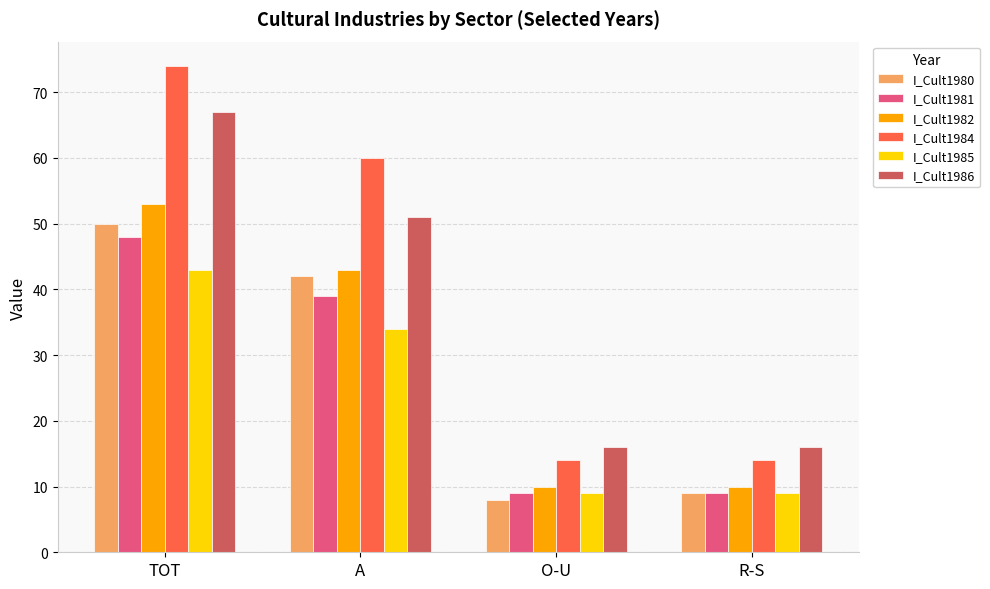

Reading right to left, list all the values displayed in this chart.

I_Cult1980: R-S=9	O-U=8	A=42	TOT=50
I_Cult1981: R-S=9	O-U=9	A=39	TOT=48
I_Cult1982: R-S=10	O-U=10	A=43	TOT=53
I_Cult1984: R-S=14	O-U=14	A=60	TOT=74
I_Cult1985: R-S=9	O-U=9	A=34	TOT=43
I_Cult1986: R-S=16	O-U=16	A=51	TOT=67